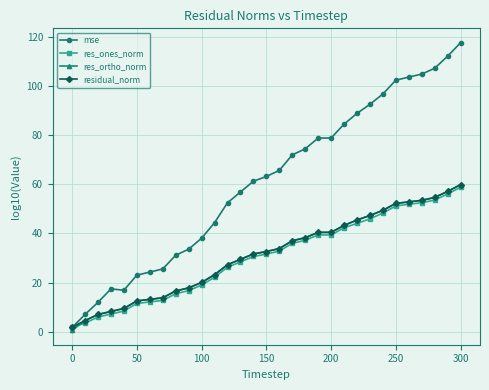

What is the maximum value for res_ones_norm?

58.8